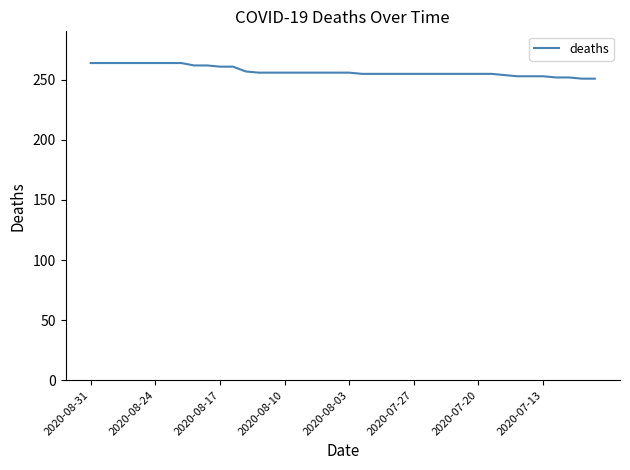

What is the difference between the maximum and minimum values?

13